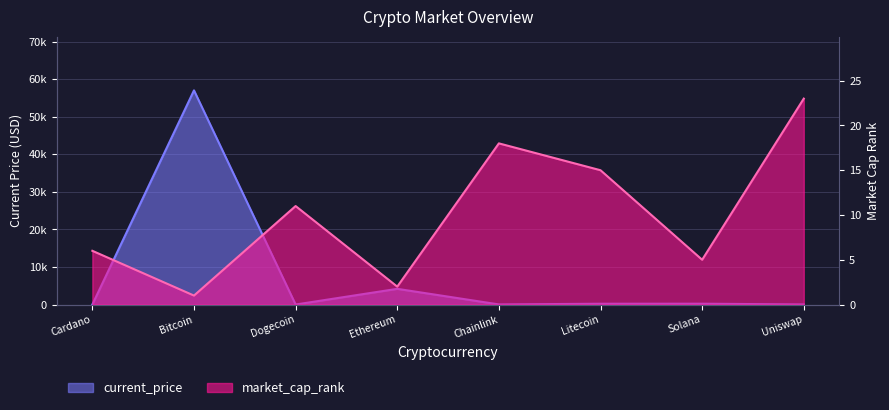

What is the value of the market_cap_rank point at the 1st from the left?

6.0